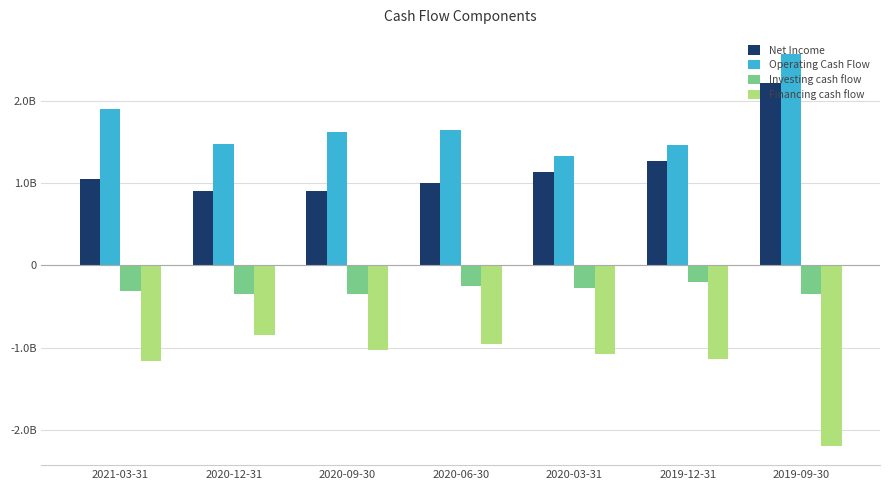

Rank the categories by Financing cash flow value from highest to lowest.

2020-12-31, 2020-06-30, 2020-09-30, 2020-03-31, 2019-12-31, 2021-03-31, 2019-09-30